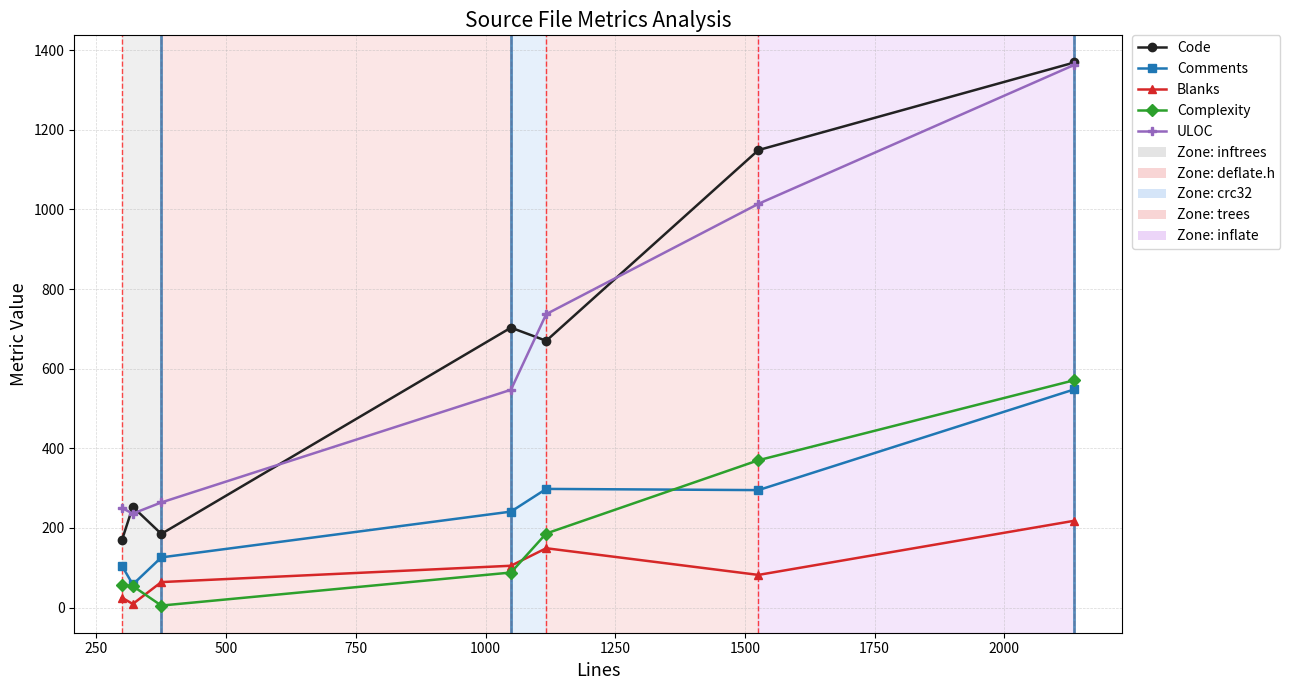

True or false: Complexity and ULOC intersect in this chart.

False